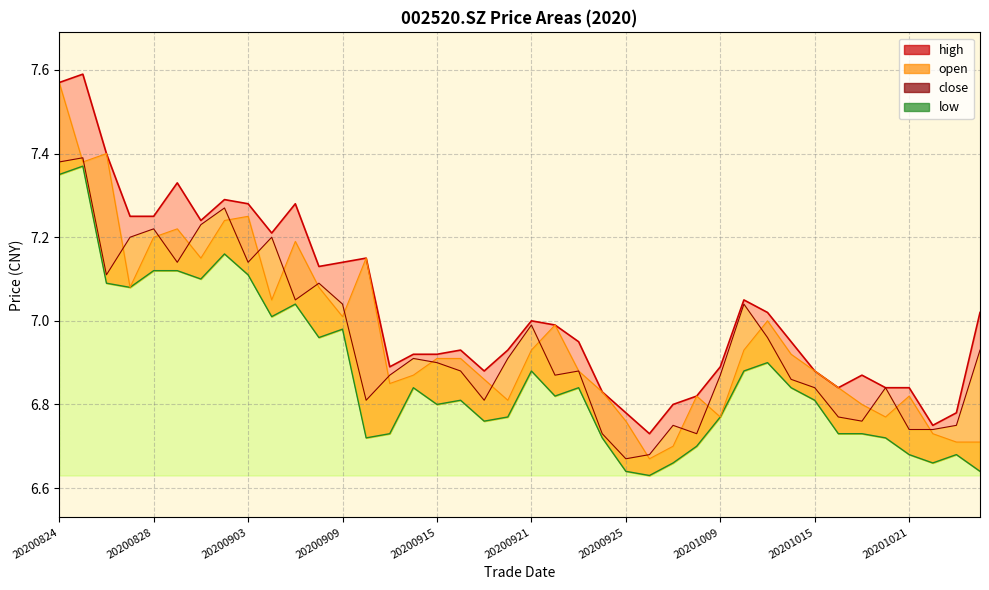

Which series has the largest range (max minus min)?

open